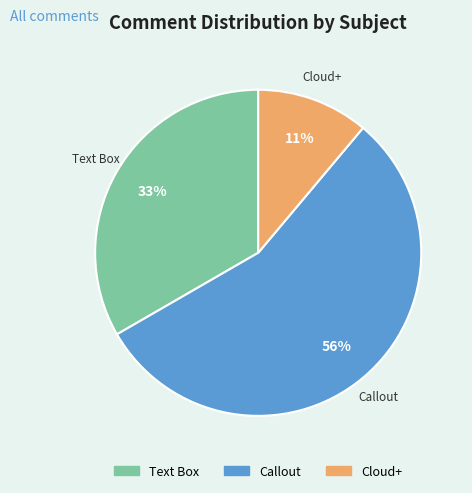

Combined, do Text Box and Cloud+ account for over 50%?

No